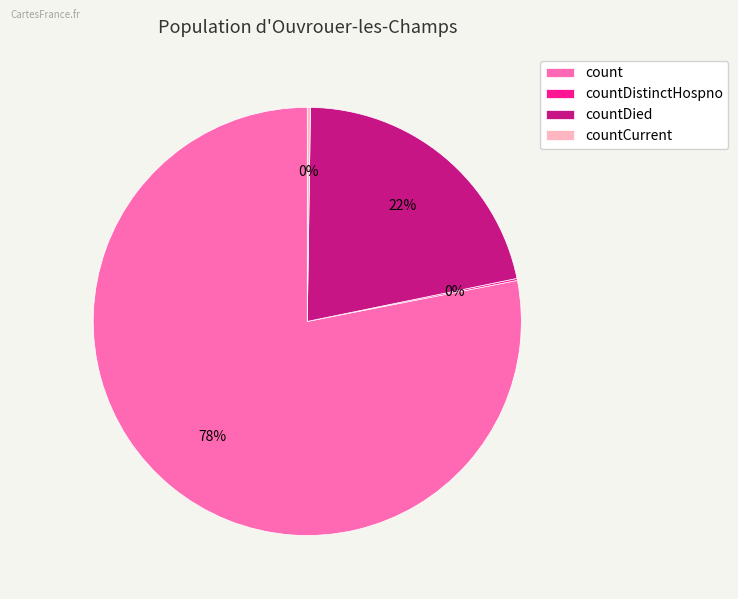

True or false: count accounts for 78% of the total.

True